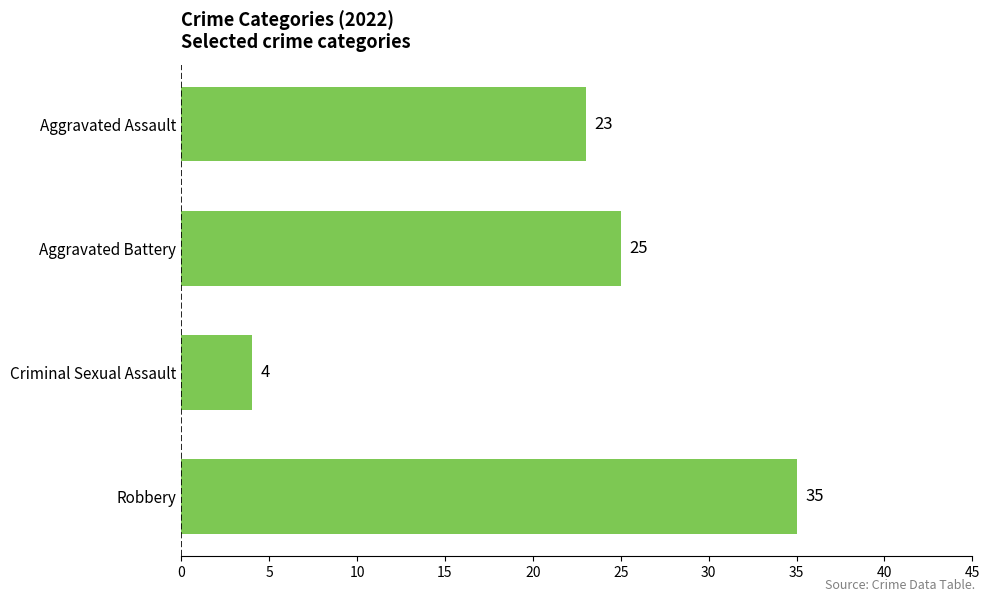

What is the label of the 1st bar from the bottom?

Robbery